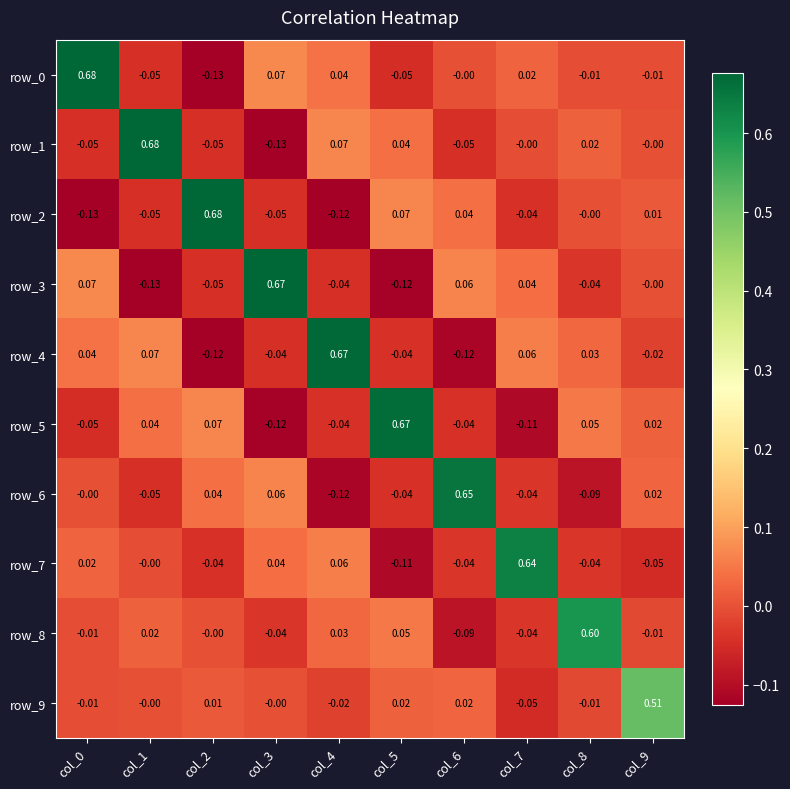

At how many categories does at least one series exceed 0?

10